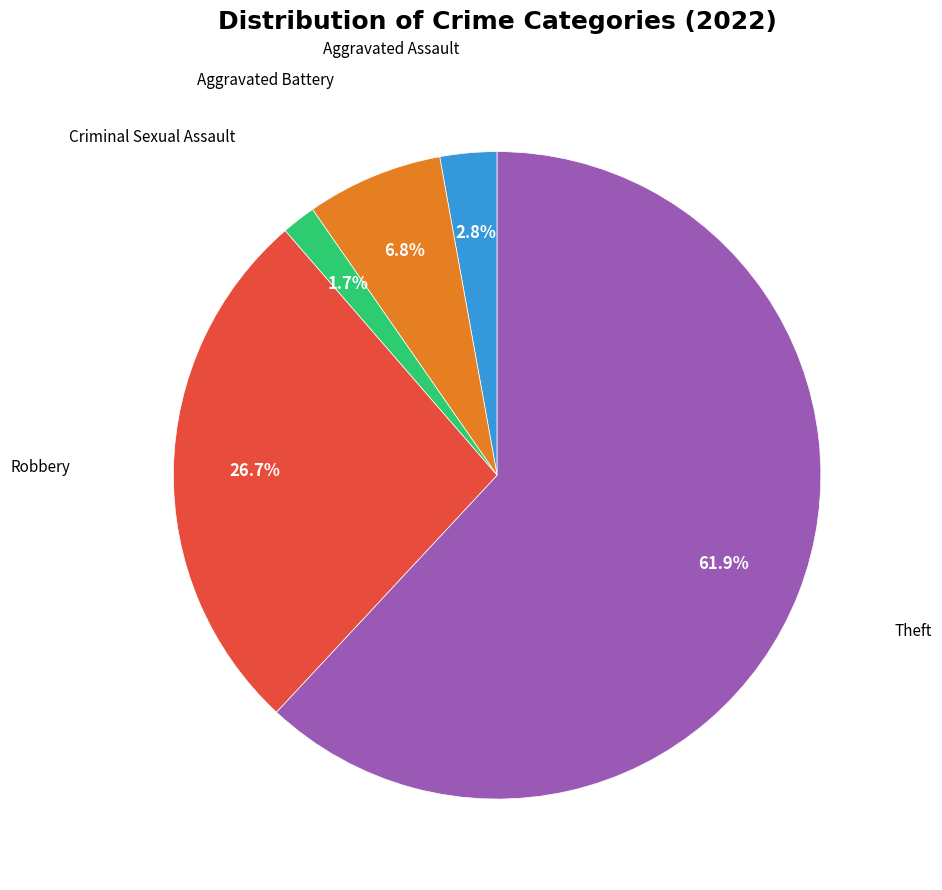

Does any single category account for the majority?

Yes